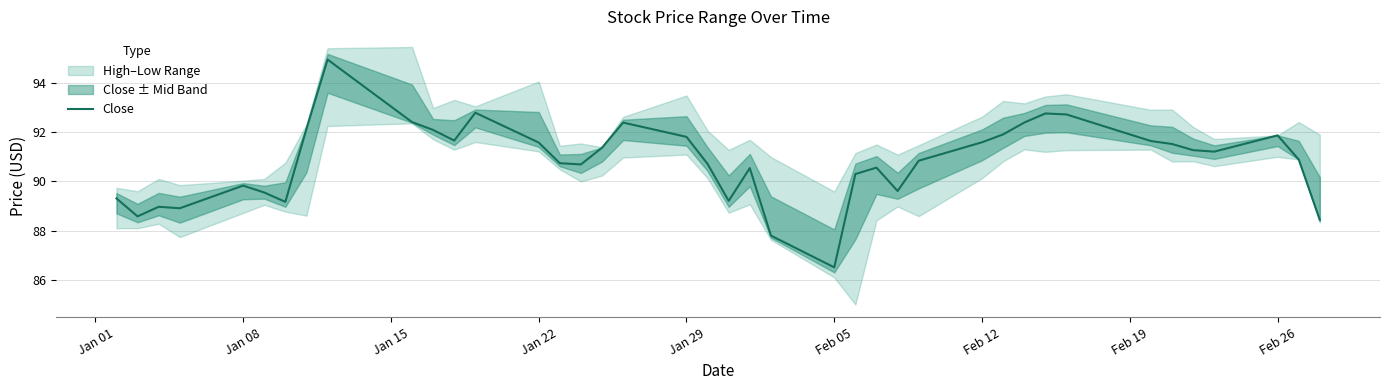

How many data points are above 91?

20